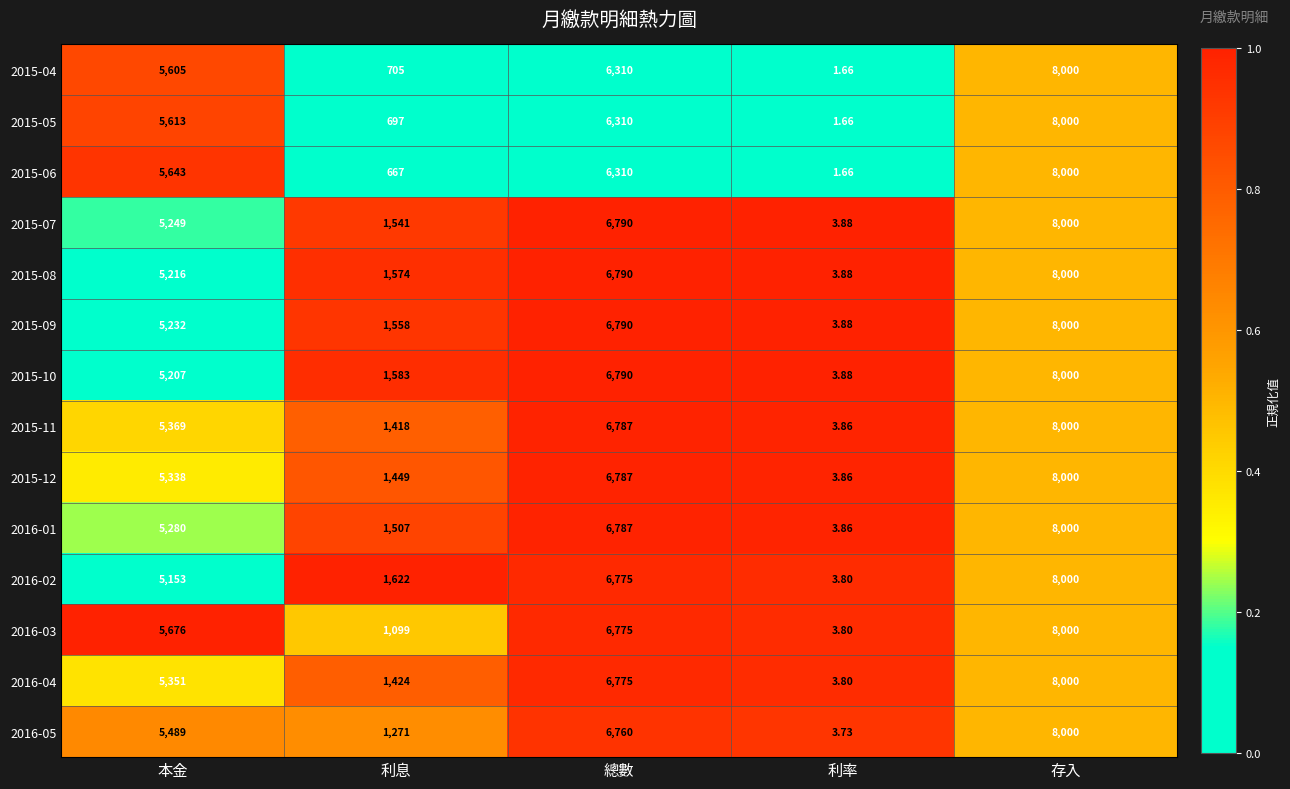

List the labels in order of 2016-05 value, smallest first.

利率, 利息, 本金, 總數, 存入